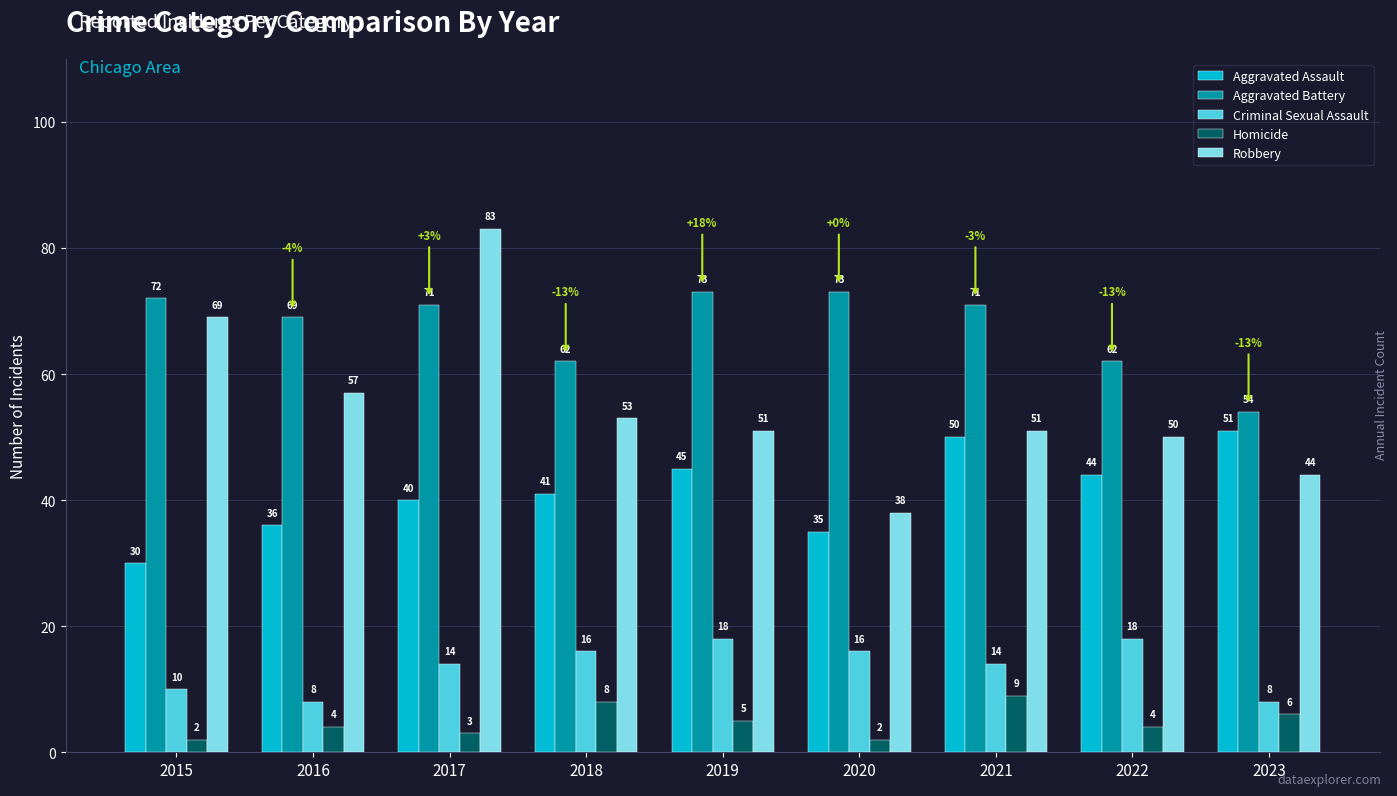

How many bars are there in each group?

5